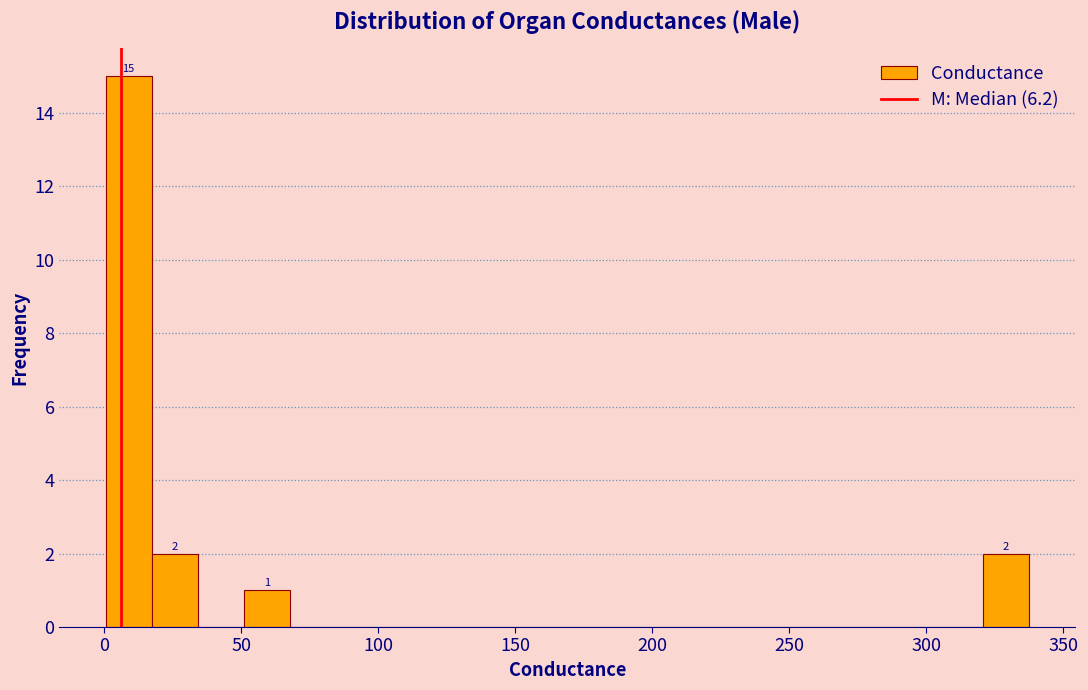

Around what value on the x-axis is the tallest bar? Give the approximate position of its centre, as read against the axis.

10